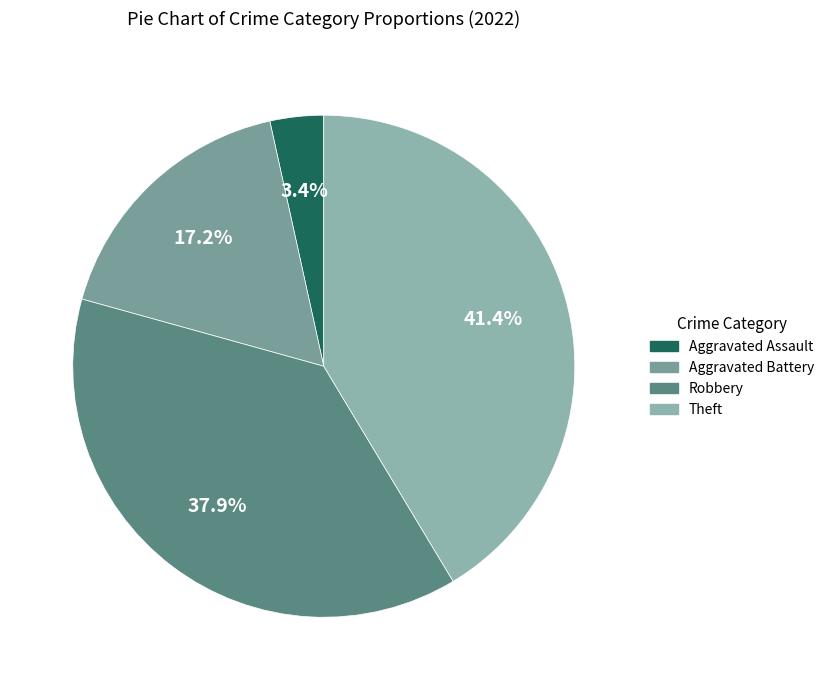

How many slices are in this pie chart?

4